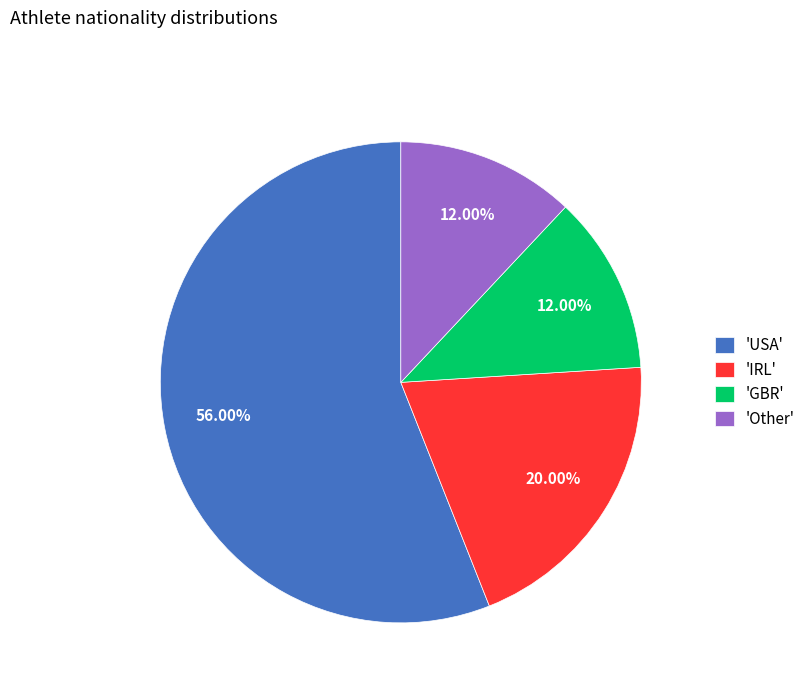

How many segments does this pie chart have?

4